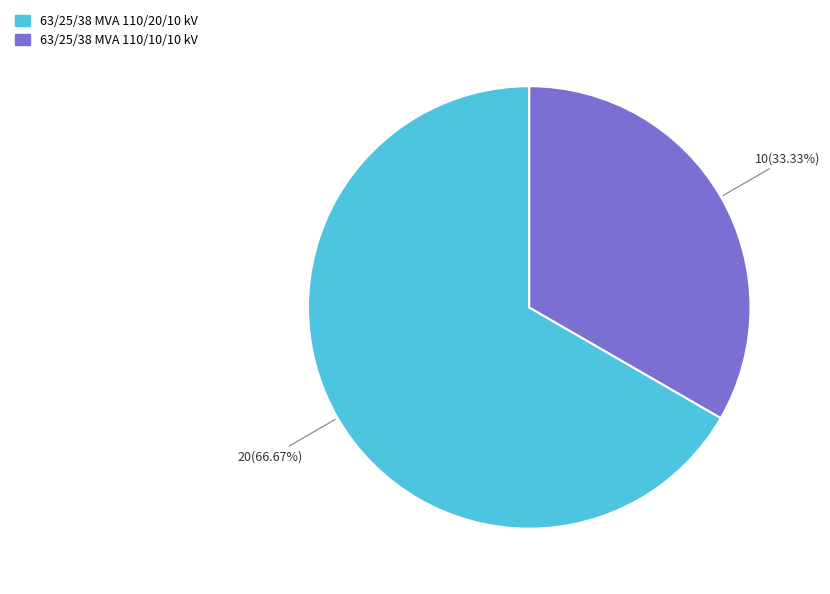

What percentage is the 63/25/38 MVA 110/20/10 kV slice, to the nearest percent?

67%